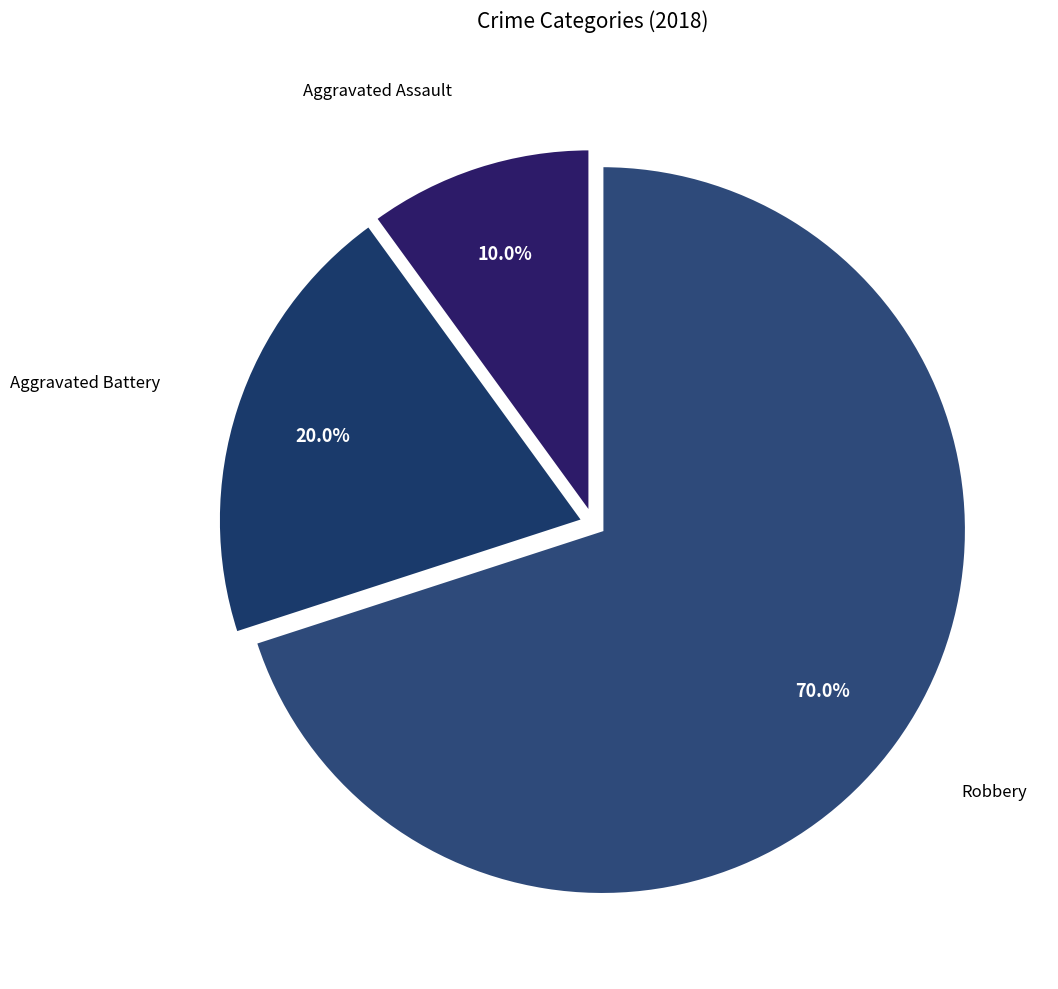

Which category has the biggest portion of the pie?

Robbery